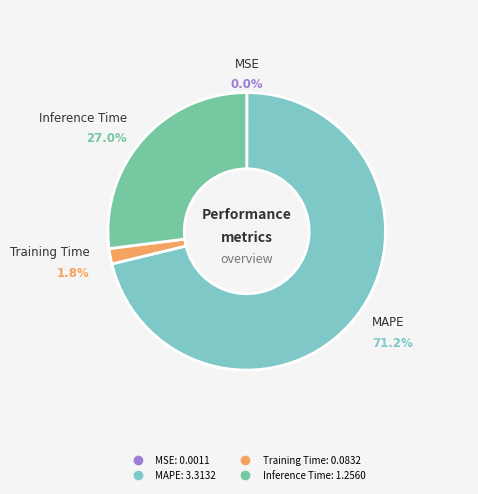

How many segments does this pie chart have?

4